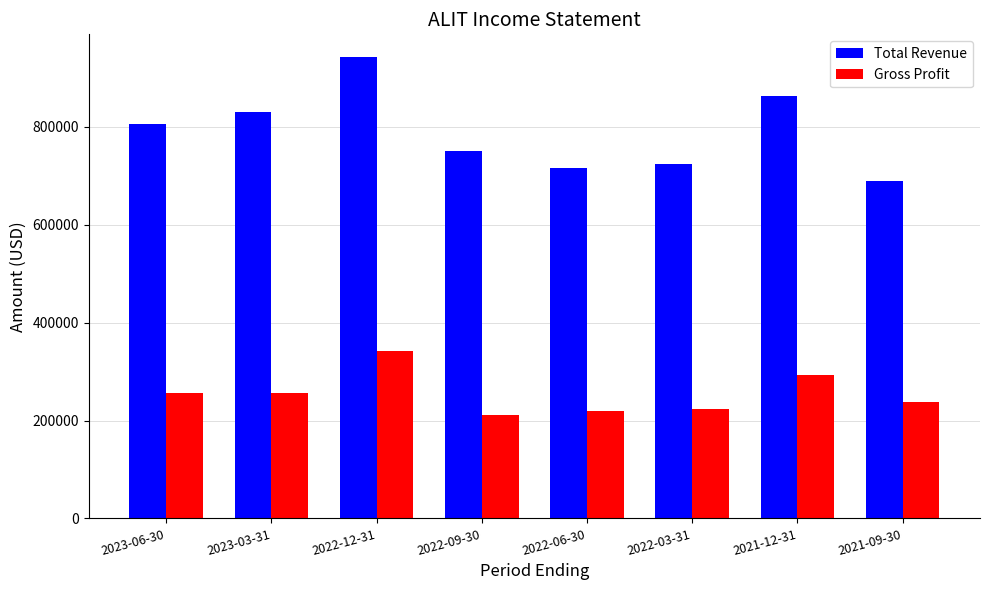

What is the sum of the Gross Profit values at 2023-06-30 and 2022-12-31?

599000